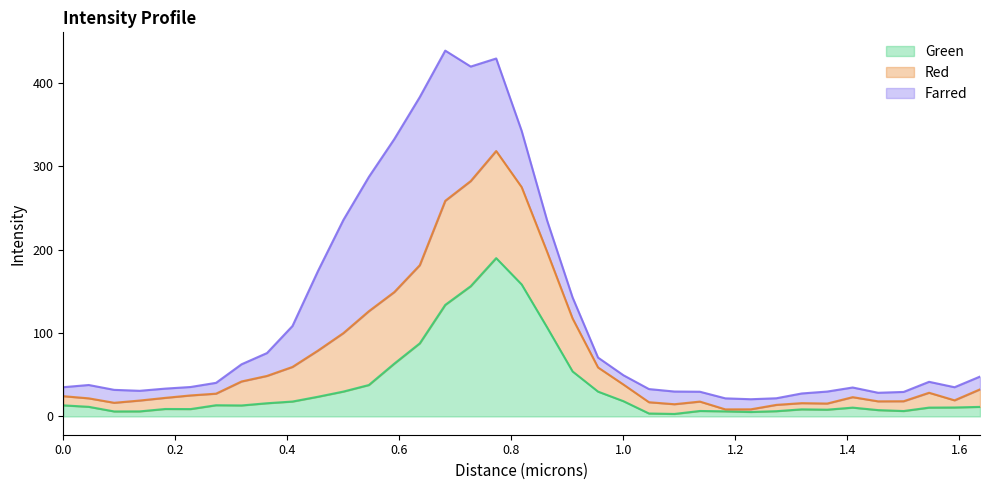

What is the label of the 33rd point from the left?

1.4552